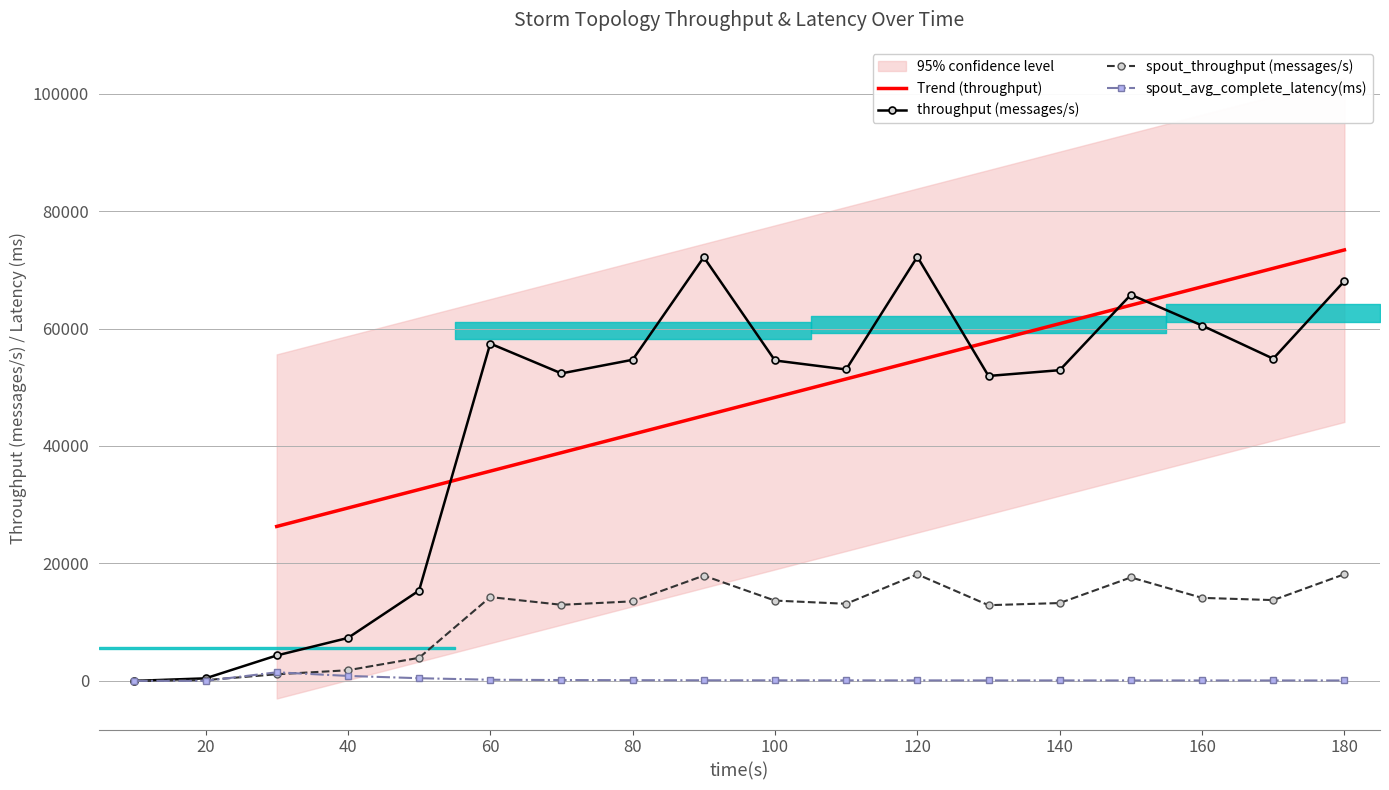

What is the value of the throughput (messages/s) point at the 8th from the left?

54681.0